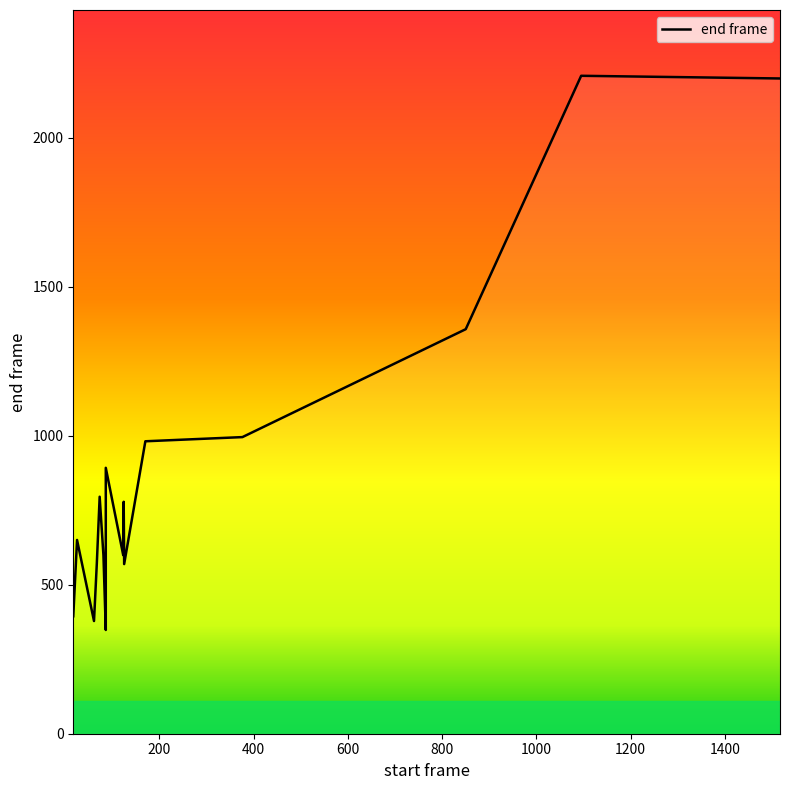

Is this an area chart (filled region under the line)?

No